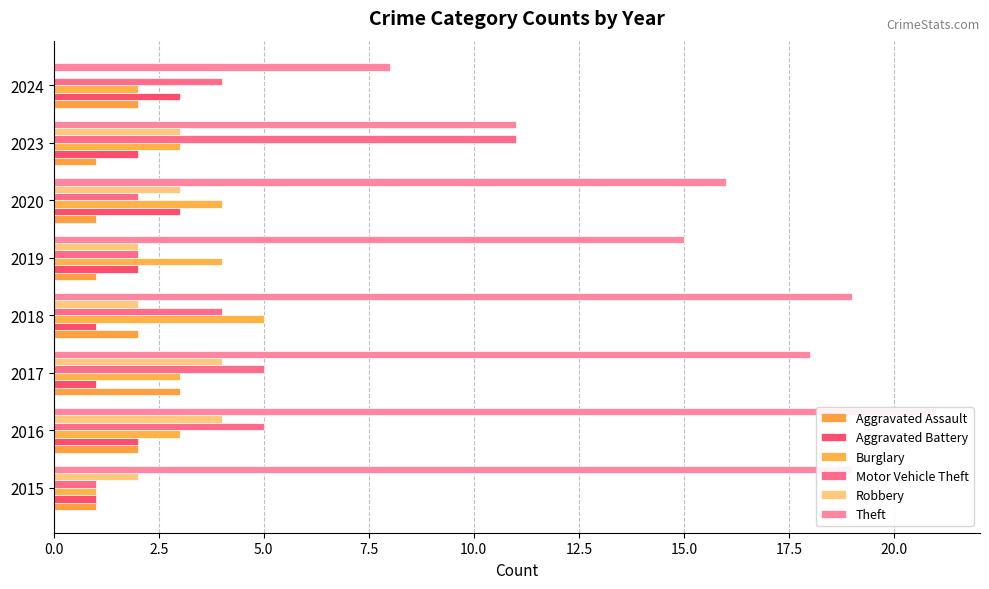

How many groups of bars are there?

8